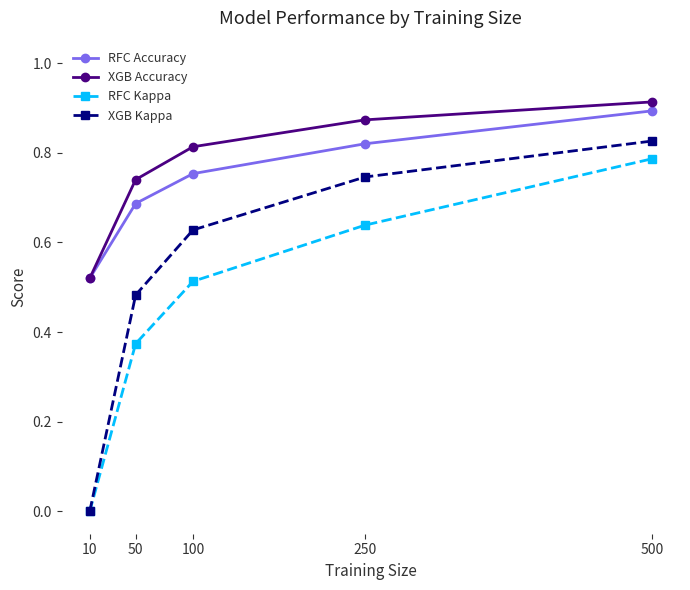

Which label corresponds to the largest value in the chart?

500